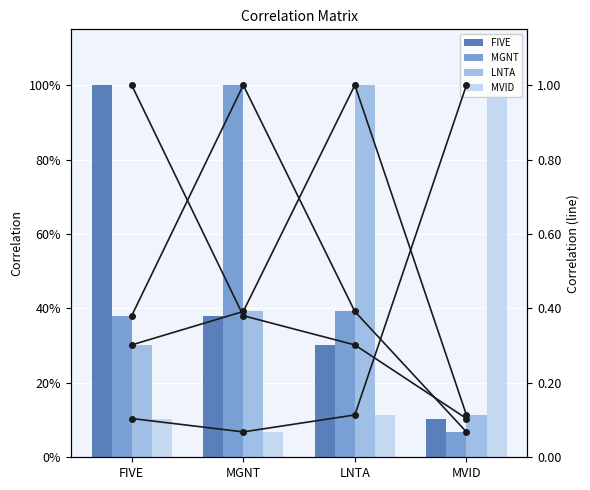

The MVID series shows 0.2 at LNTA. True or false?

False